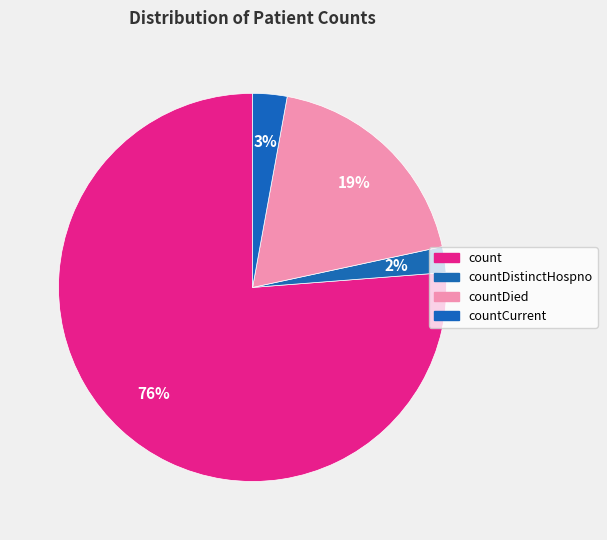

Does countCurrent represent more than half of the total?

No